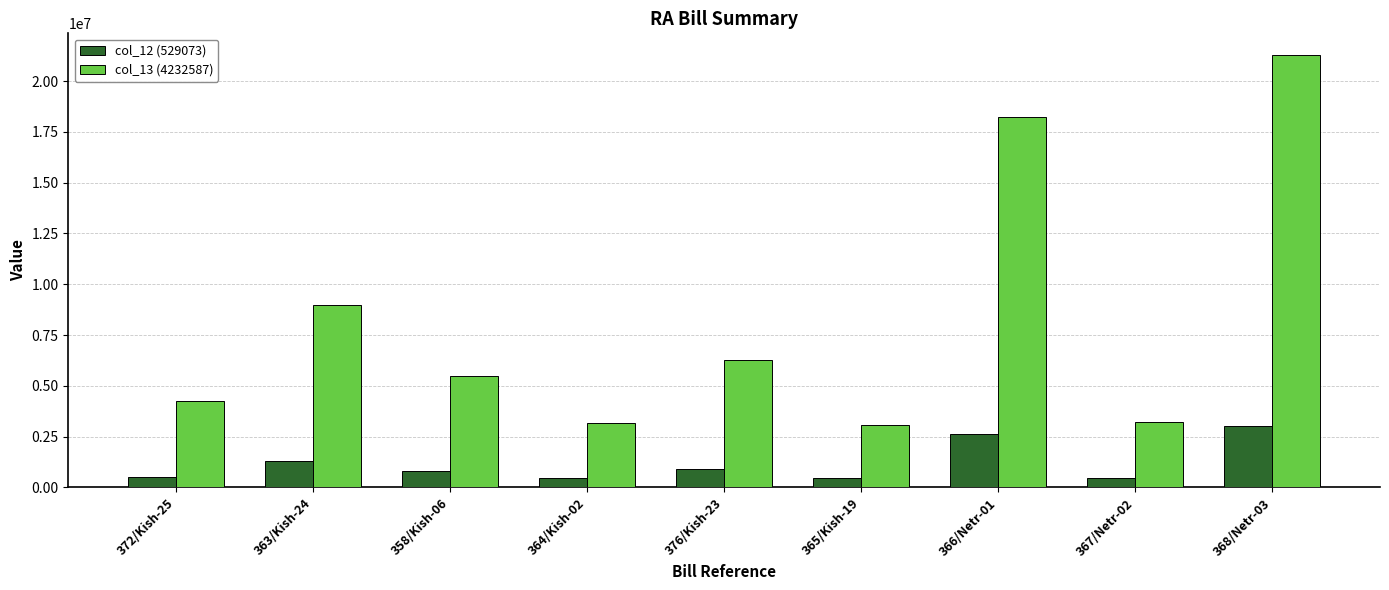

What is the value of the col_12 (529073) bar at the 2nd from the left?

1284687.0